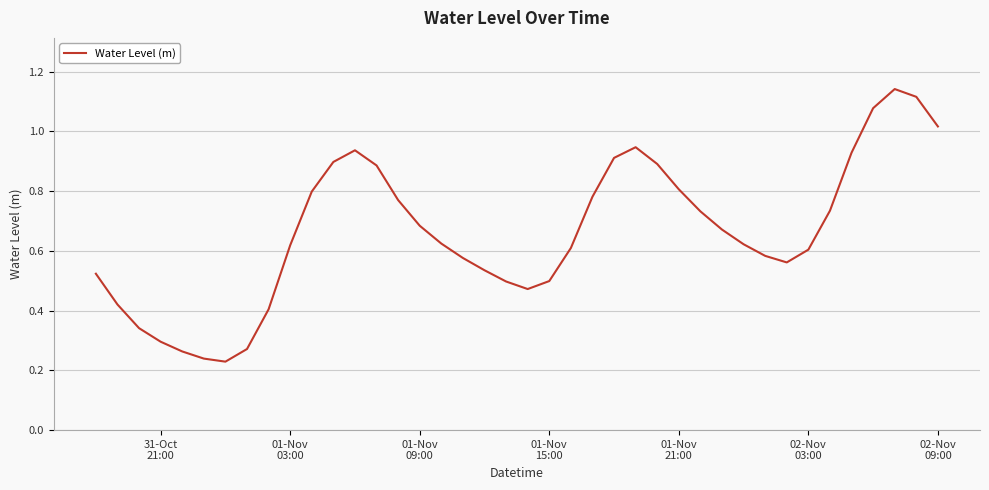

Is this an area chart (filled region under the line)?

No